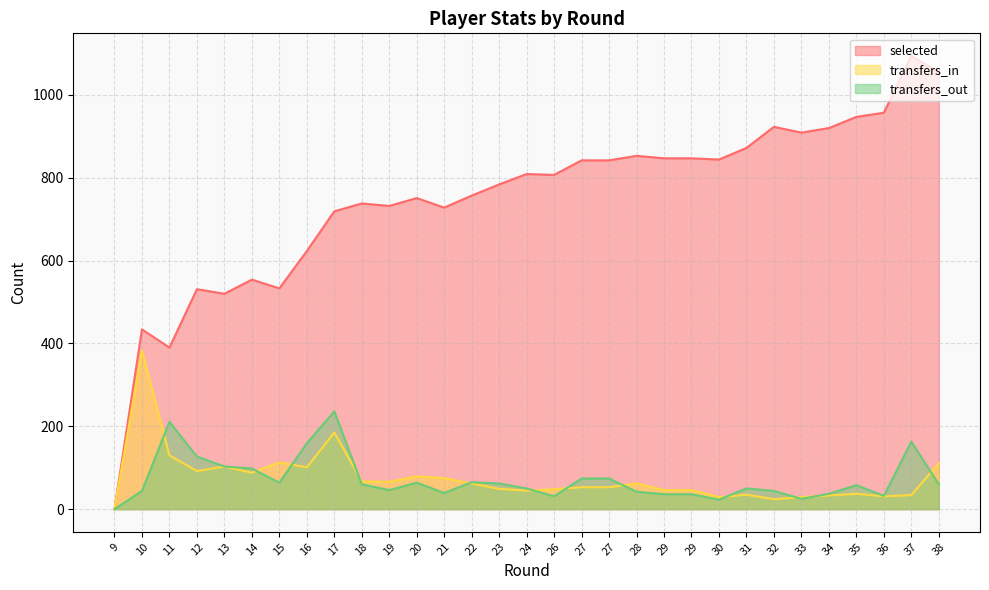

True or false: transfers_out and selected intersect in this chart.

False